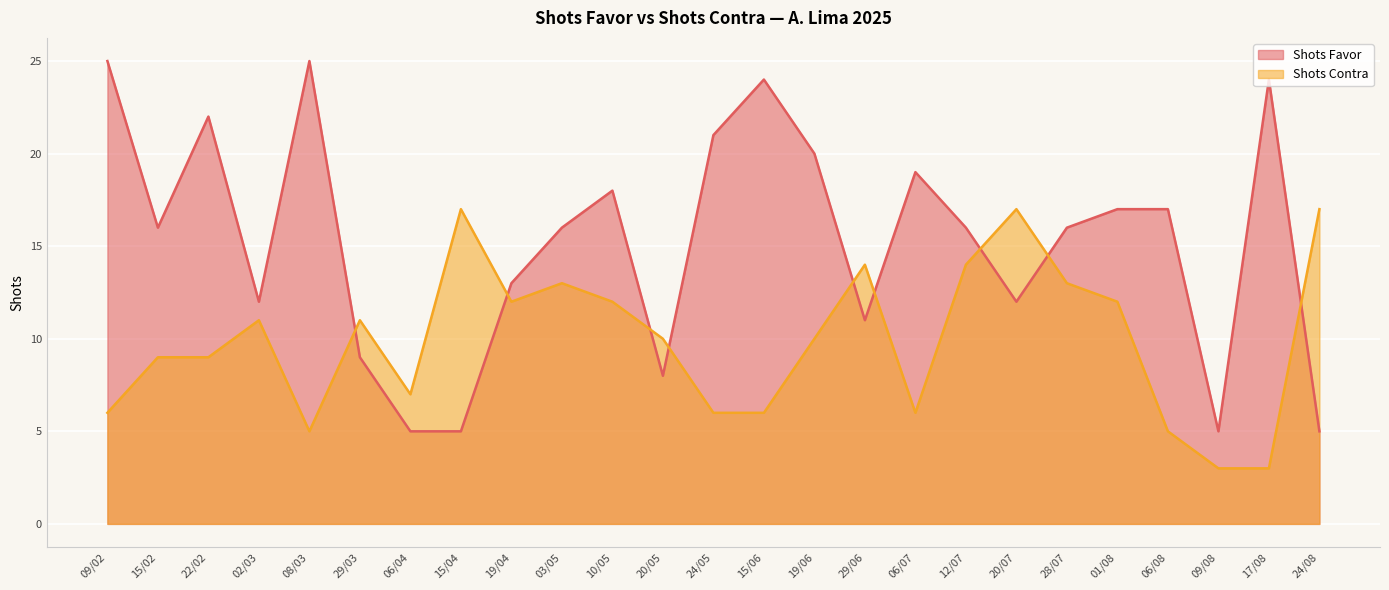

Reading left to right, what are all the values shown in this chart?

Shots Favor: 09/02=25	15/02=16	22/02=22	02/03=12	08/03=25	29/03=9	06/04=5	15/04=5	19/04=13	03/05=16	10/05=18	20/05=8	24/05=21	15/06=24	19/06=20	29/06=11	06/07=19	12/07=16	20/07=12	28/07=16	01/08=17	06/08=17	09/08=5	17/08=24	24/08=5
Shots Contra: 09/02=6	15/02=9	22/02=9	02/03=11	08/03=5	29/03=11	06/04=7	15/04=17	19/04=12	03/05=13	10/05=12	20/05=10	24/05=6	15/06=6	19/06=10	29/06=14	06/07=6	12/07=14	20/07=17	28/07=13	01/08=12	06/08=5	09/08=3	17/08=3	24/08=17